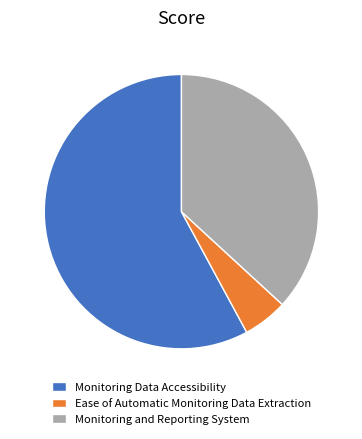

Is it true that Monitoring Data Accessibility is 58% of the pie?

True